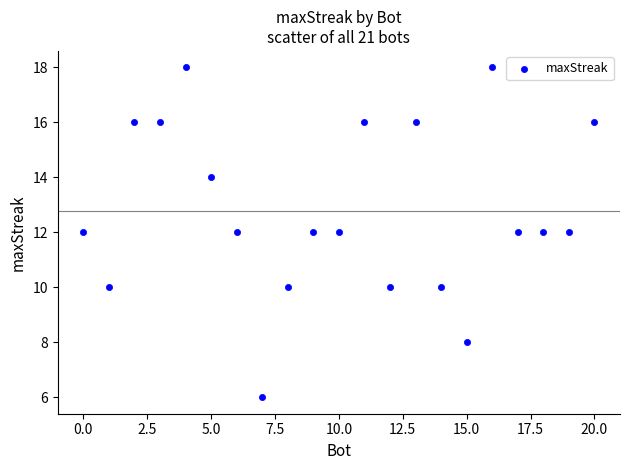

What is the range of X values (max minus min)?

20